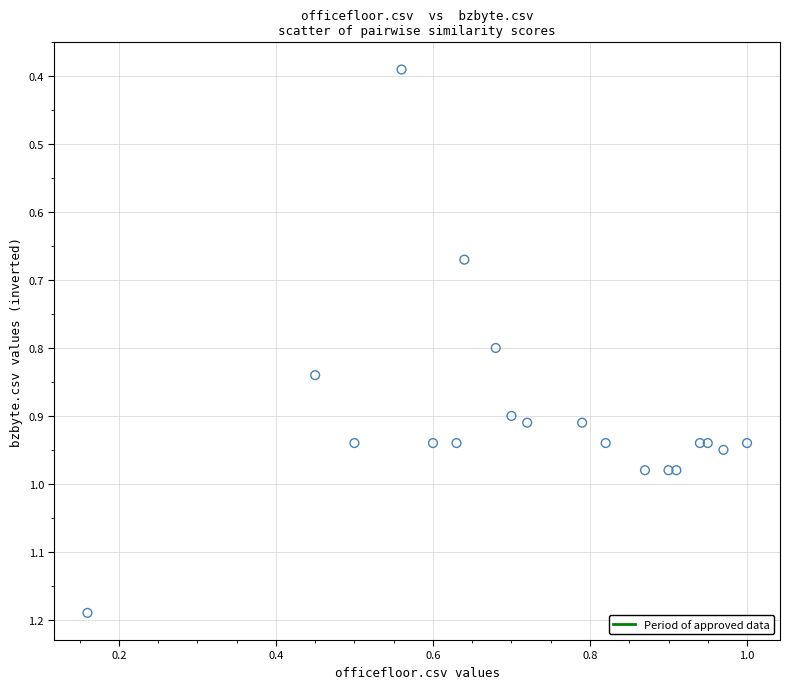

Count the number of points in this scatter plot.

19